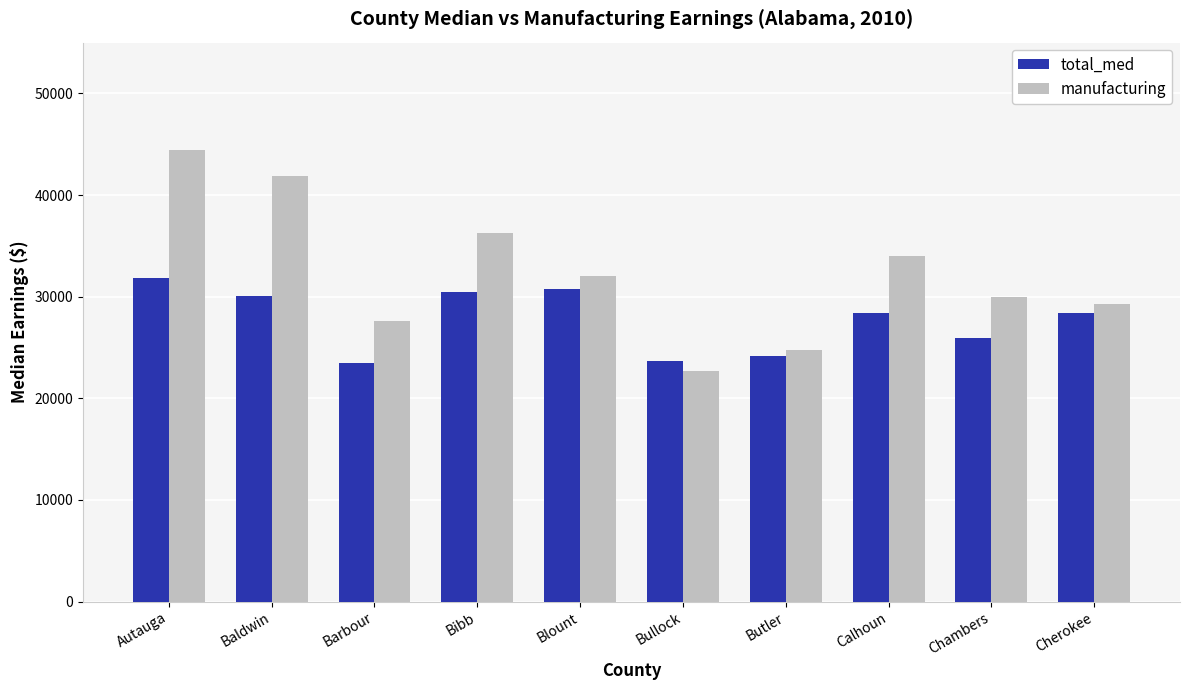

Which category has the lowest value across all series?

Bullock